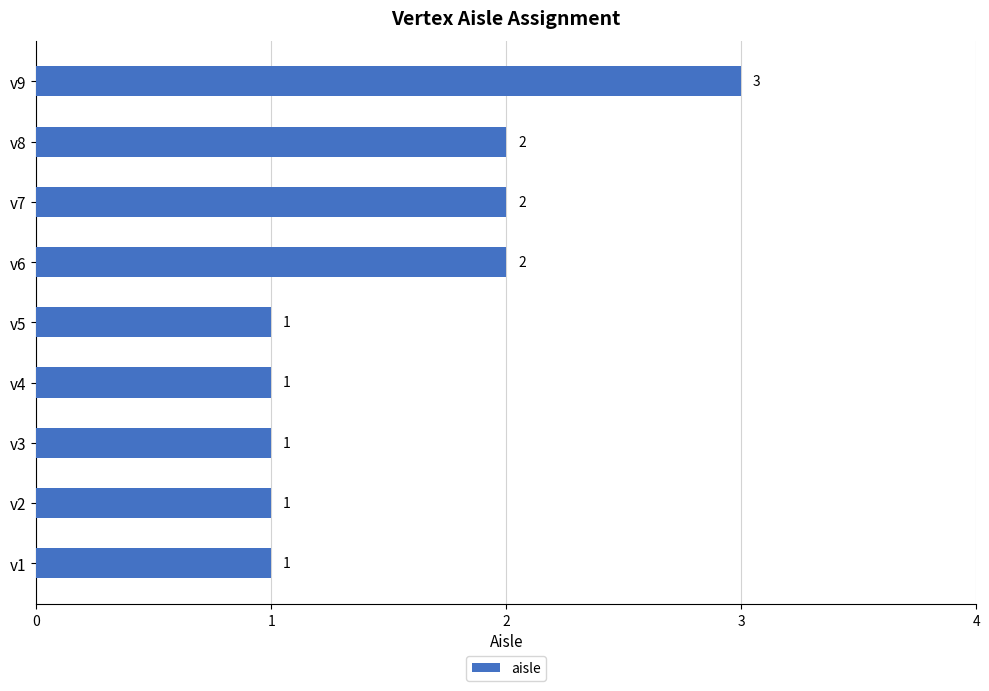

What is the smallest value displayed?

1